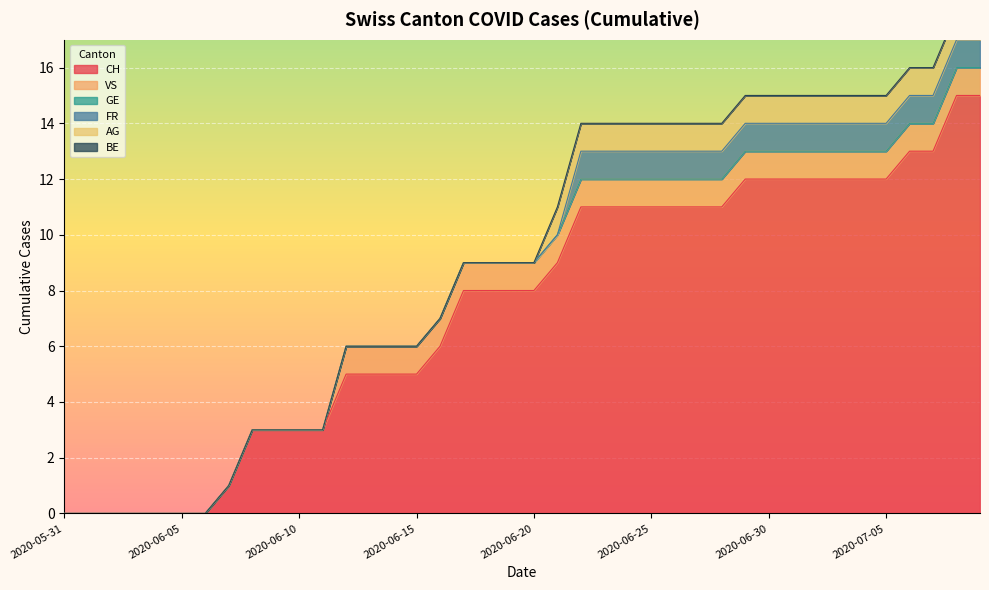

Which series has the largest range (max minus min)?

CH